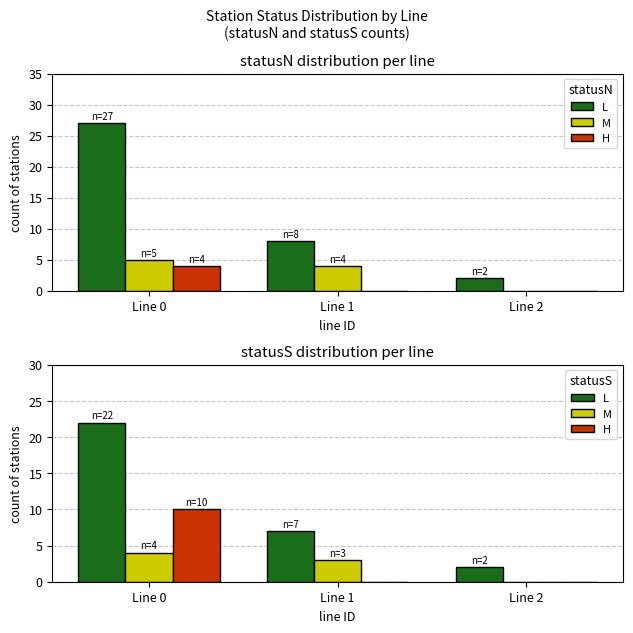

Which label corresponds to the largest value in the chart?

Line 0